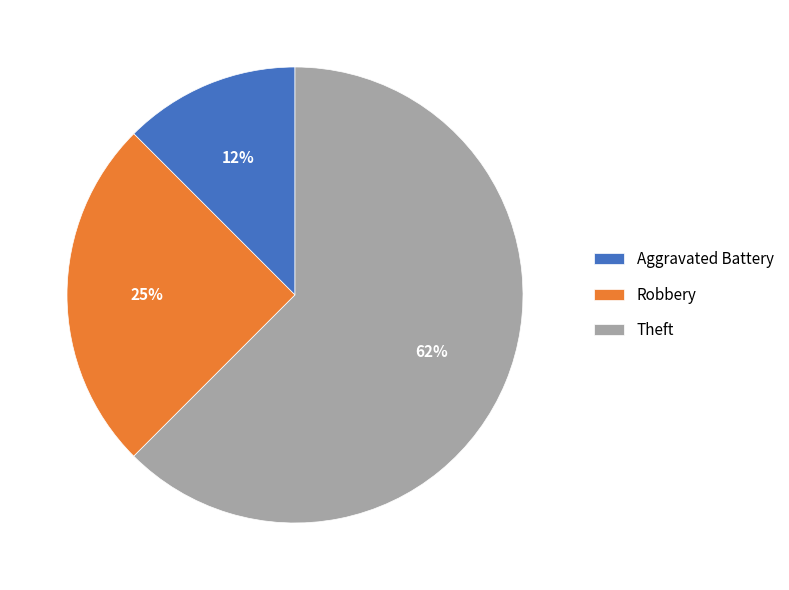

Which has a higher value, Aggravated Battery or Theft?

Theft